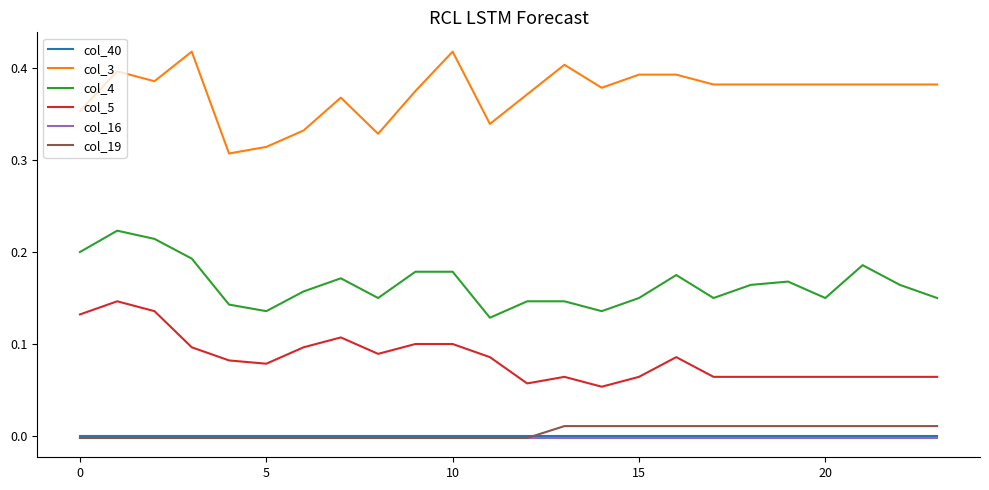

Which series has the largest total across all categories?

col_3